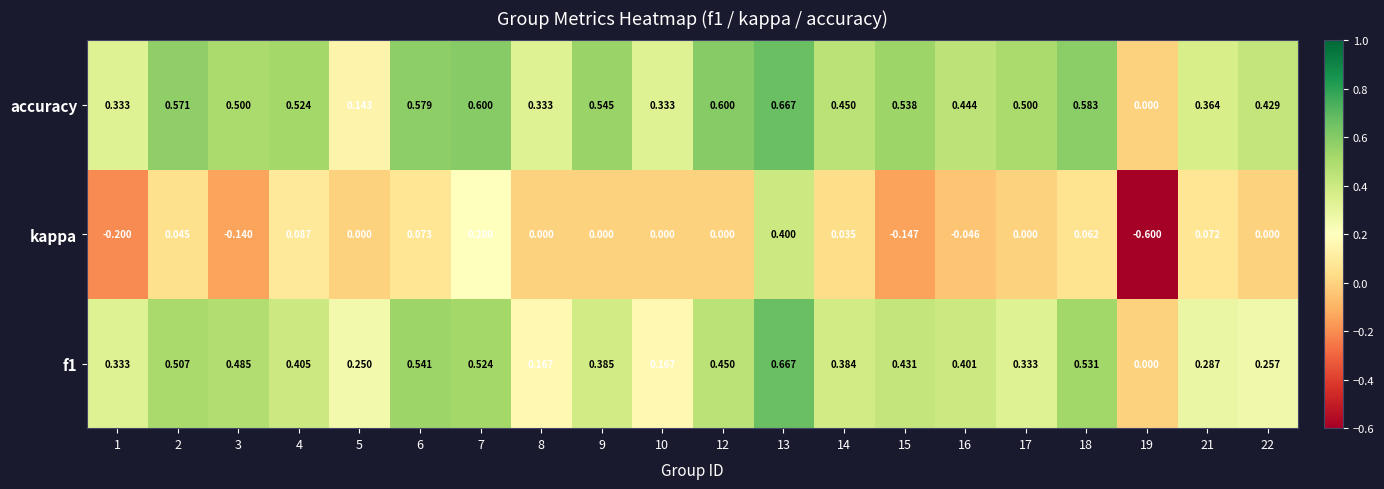

Rank the series at 6 from lowest to highest value.

kappa, f1, accuracy